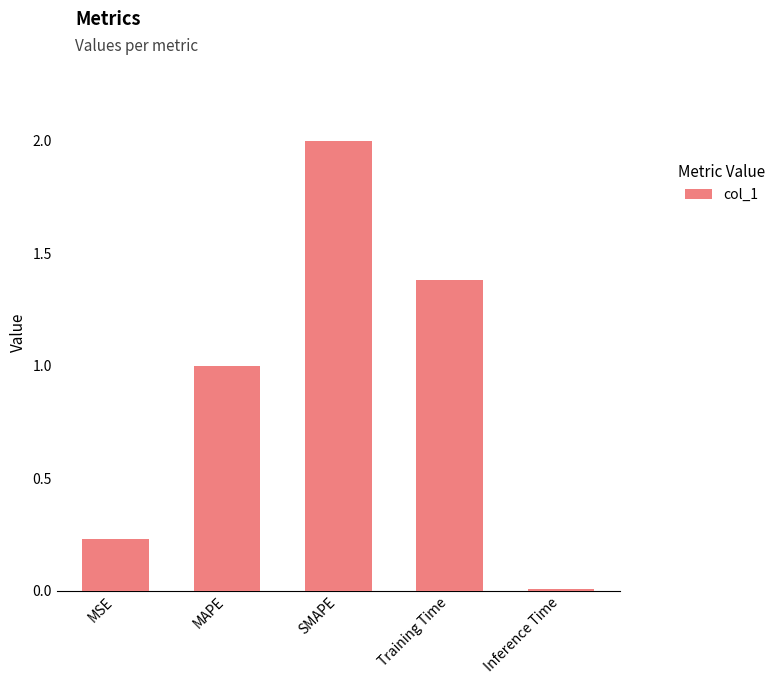

Rank the categories by value from highest to lowest.

SMAPE, Training Time, MAPE, MSE, Inference Time